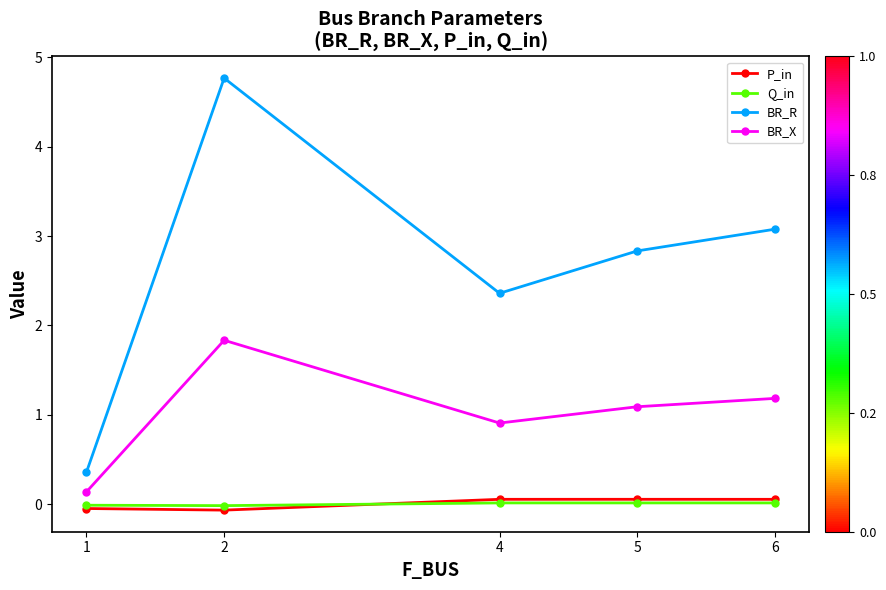

How many lines are shown in the chart?

4